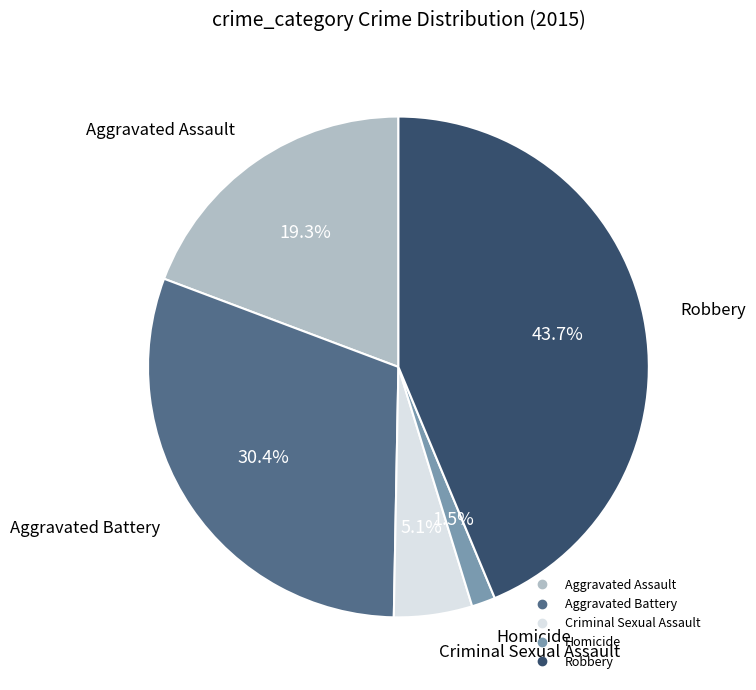

Which category has the biggest portion of the pie?

Robbery